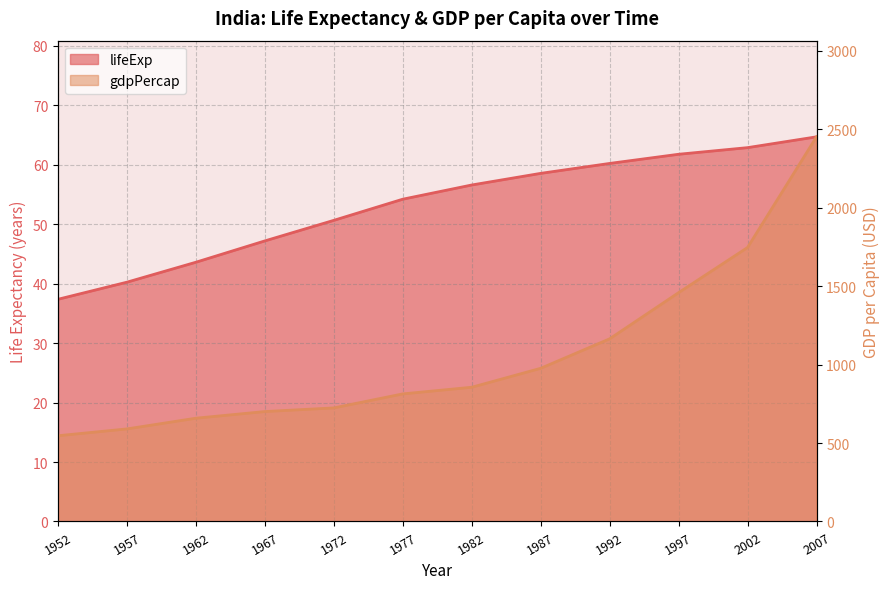

Which category has the highest value in the gdpPercap series?

2007